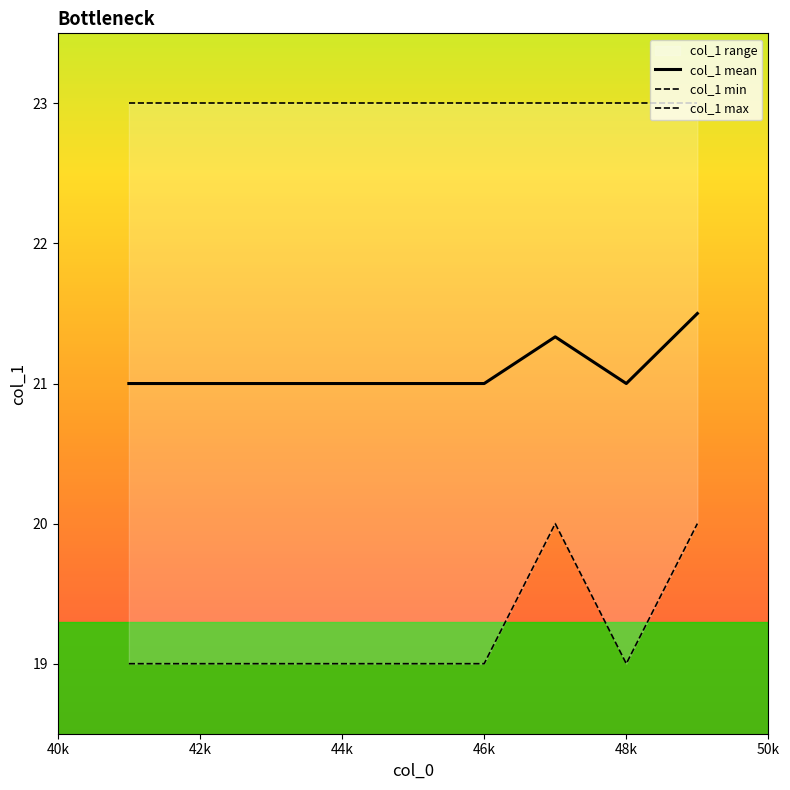

True or false: col_1 mean has a value of 21.0 at 46k.

True